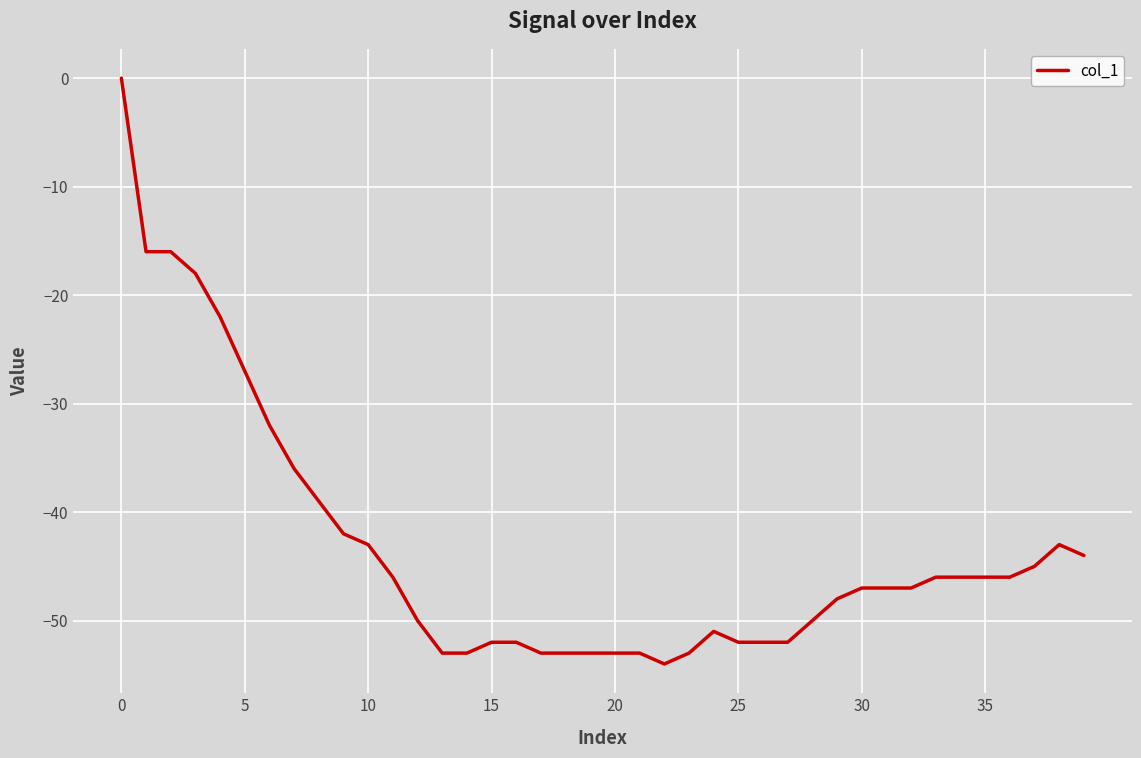

What is the difference between the maximum and minimum values?

54